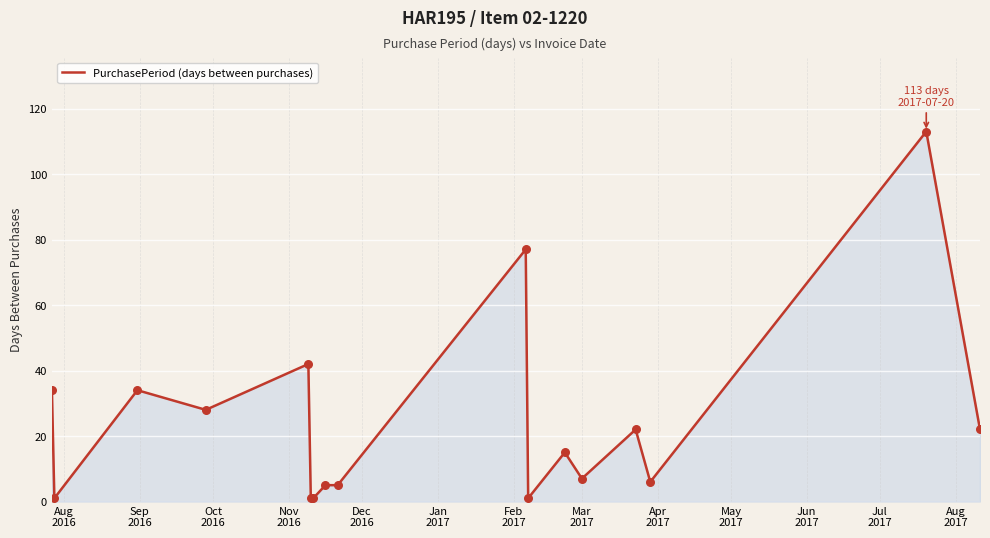

What is the difference between the maximum and minimum values?

112